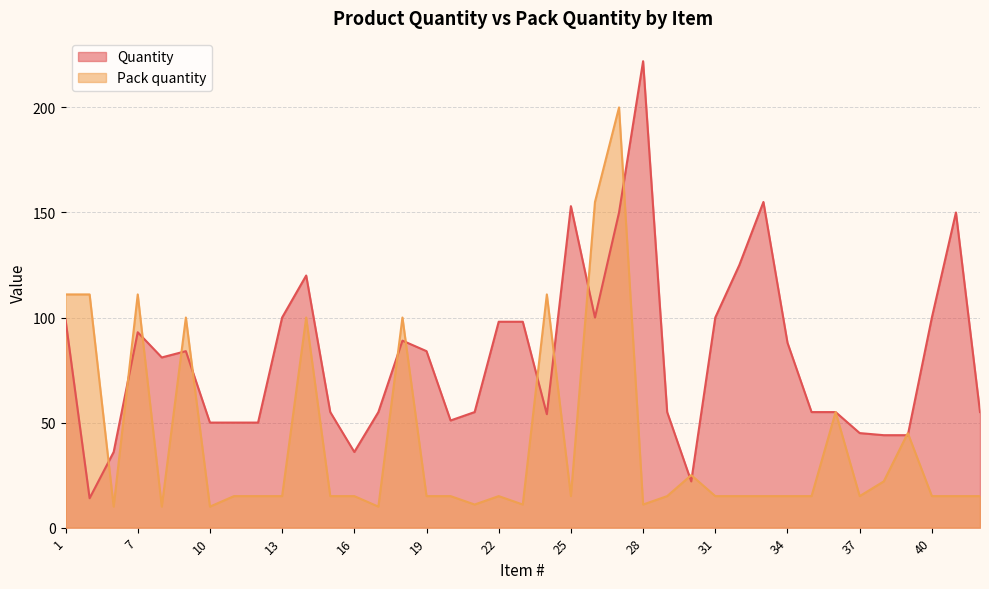

At how many categories does at least one series exceed 200?

1